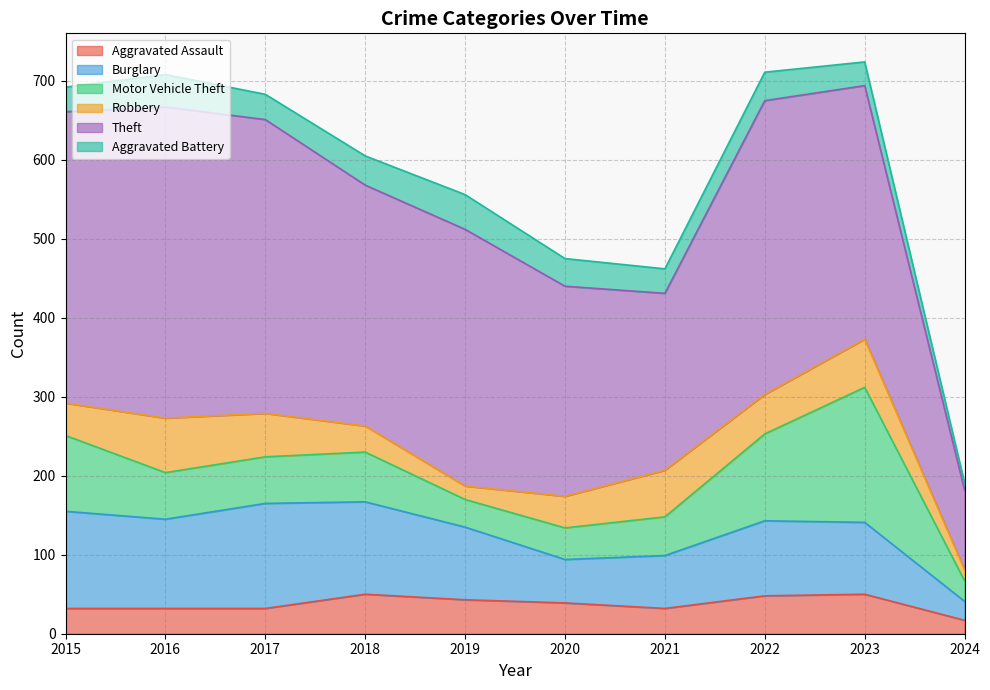

How many values in the Robbery series are below 50?

5